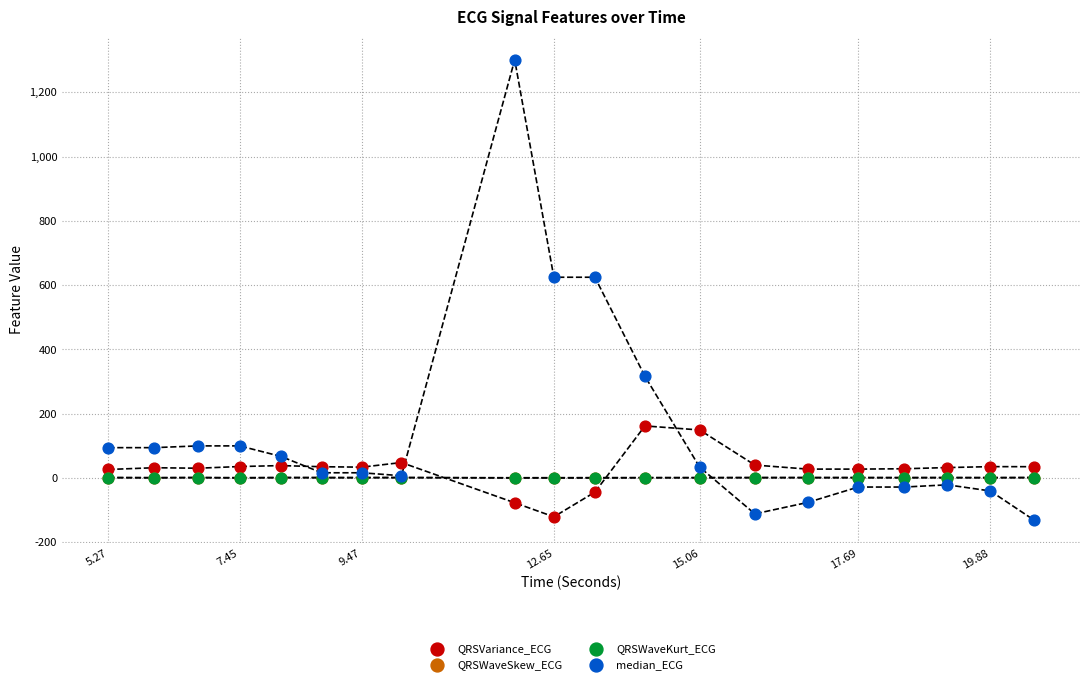

What are all the series names shown in the legend?

QRSVariance_ECG, QRSWaveSkew_ECG, QRSWaveKurt_ECG, median_ECG